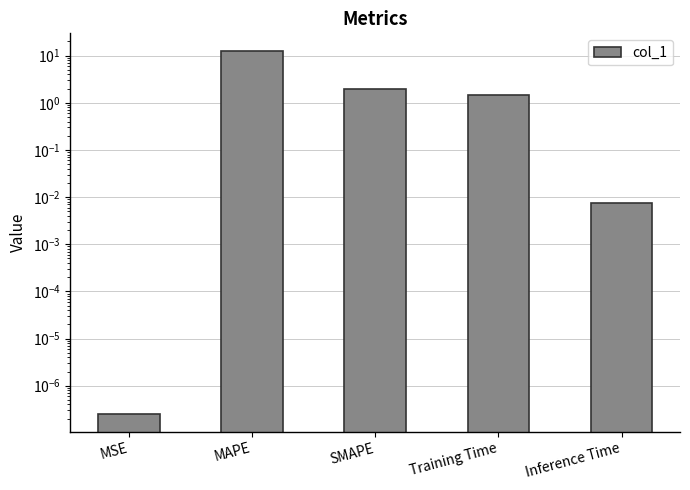

What is the change in value from Training Time to Inference Time?

-1.4